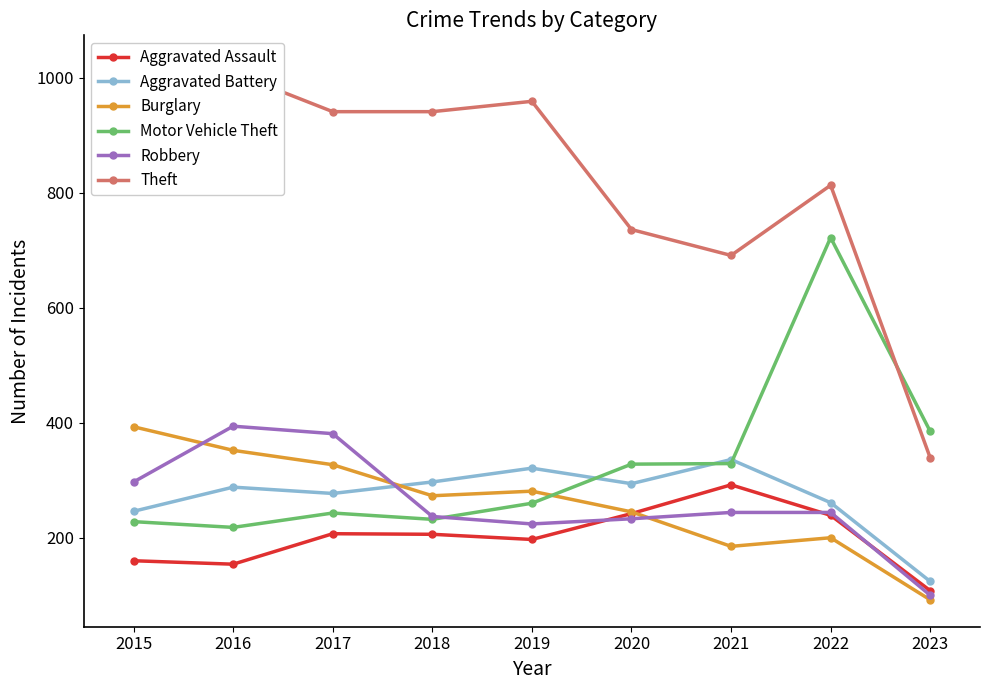

What is the minimum value for Burglary?

92